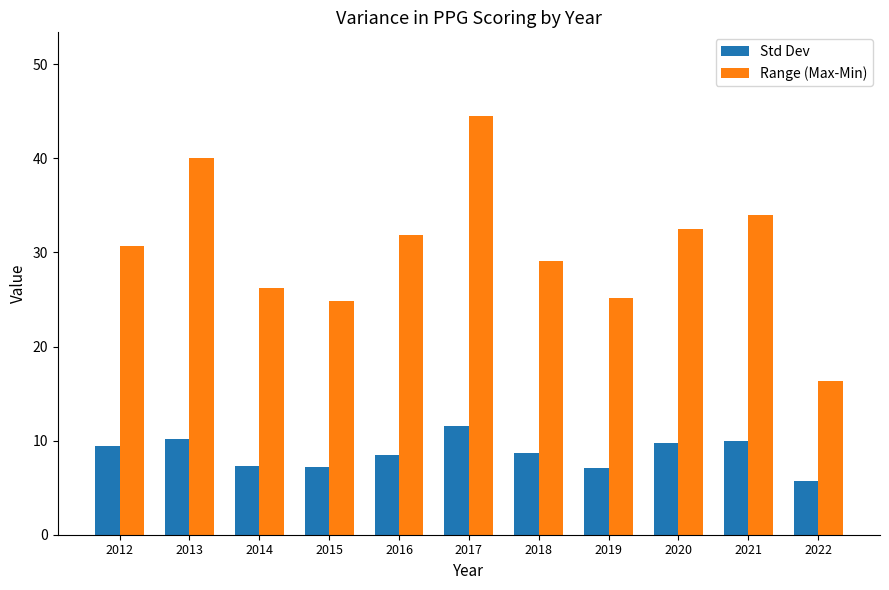

What are all the series names shown in the legend?

Std Dev, Range (Max-Min)